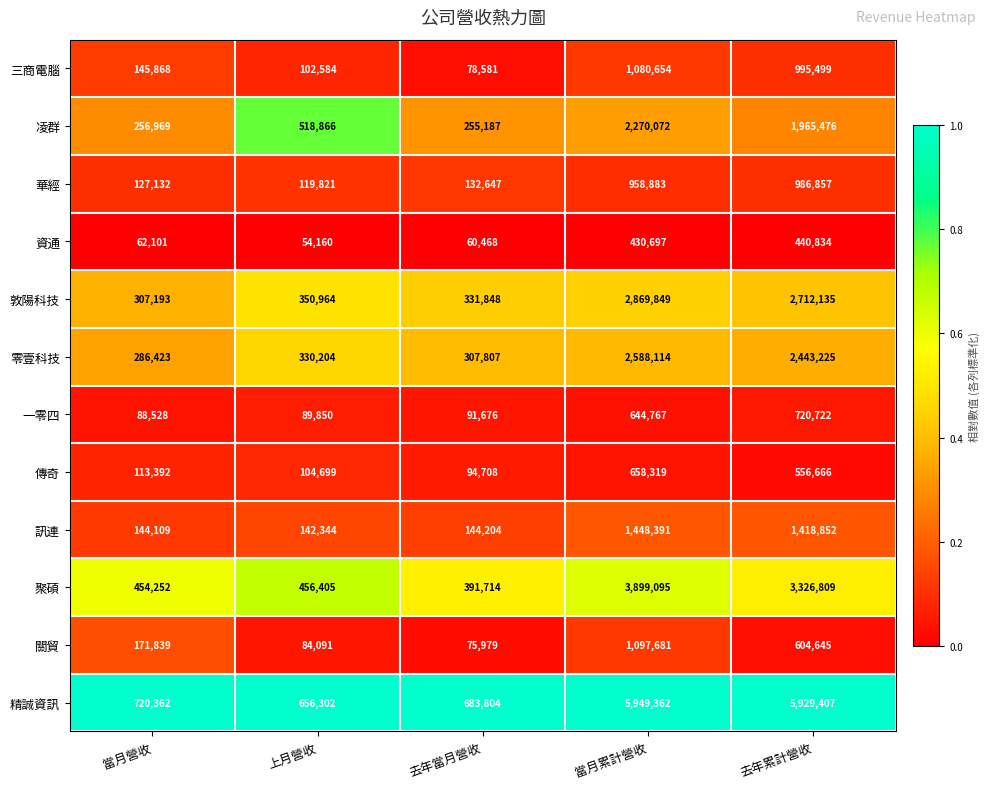

What is the spread (max minus min) of values at 去年當月營收?

623336